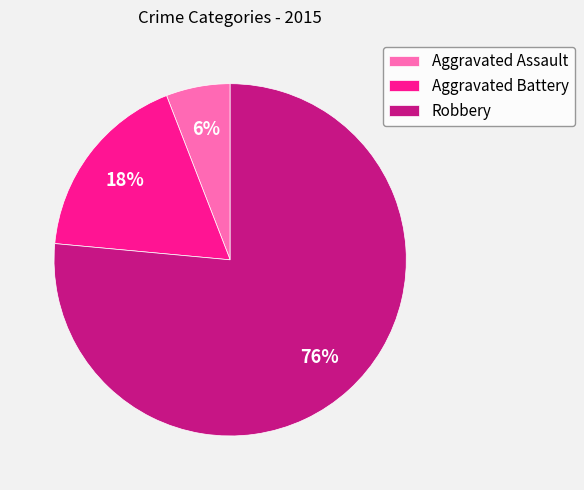

Which has a higher value, Aggravated Battery or Aggravated Assault?

Aggravated Battery